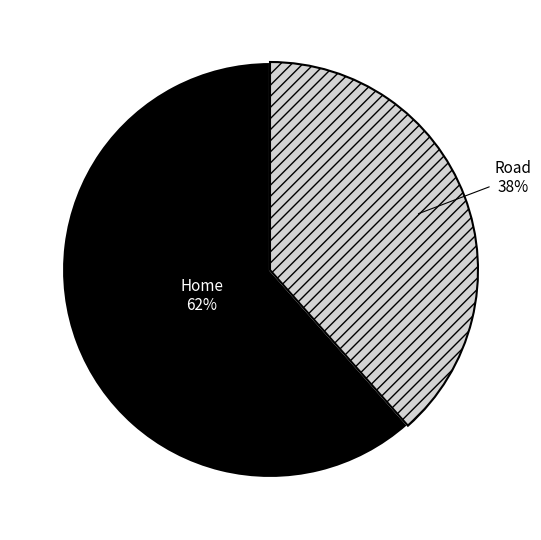

Is there any slice that represents more than half of the pie?

Yes